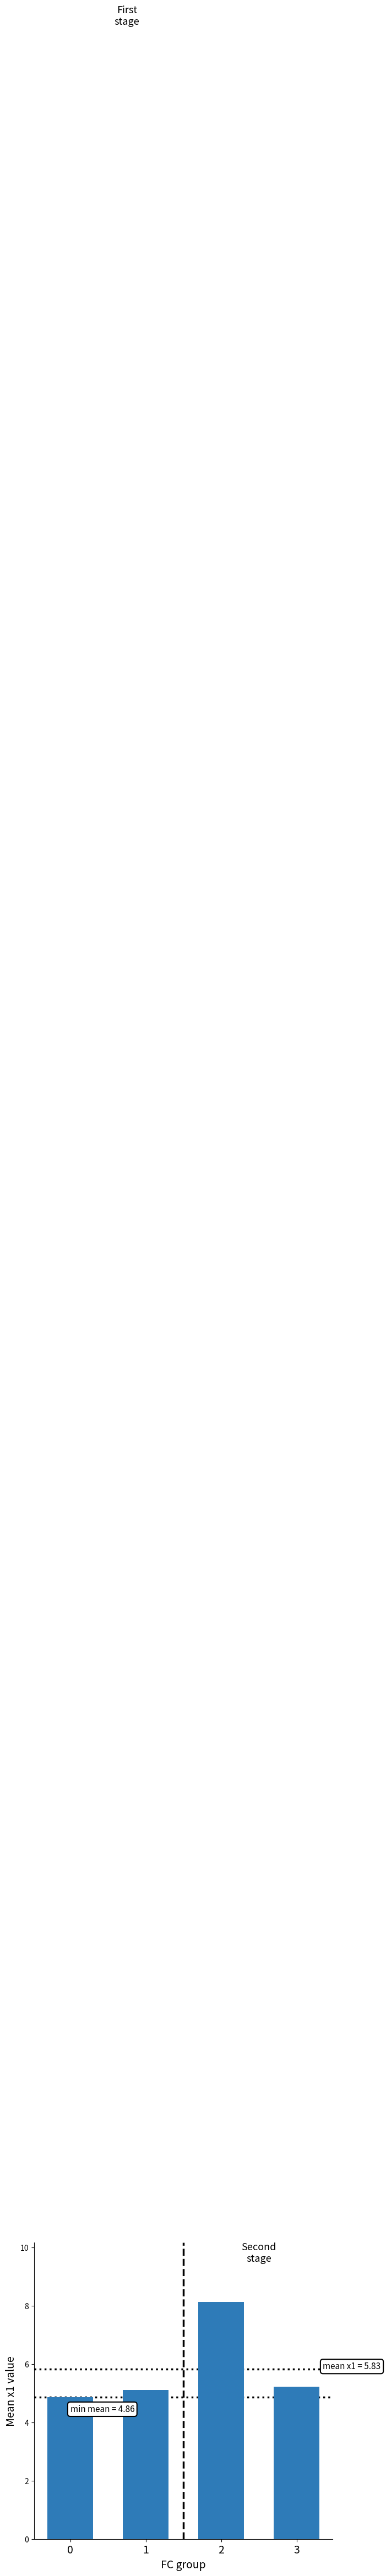

Rank the categories by value from lowest to highest.

0, 1, 3, 2